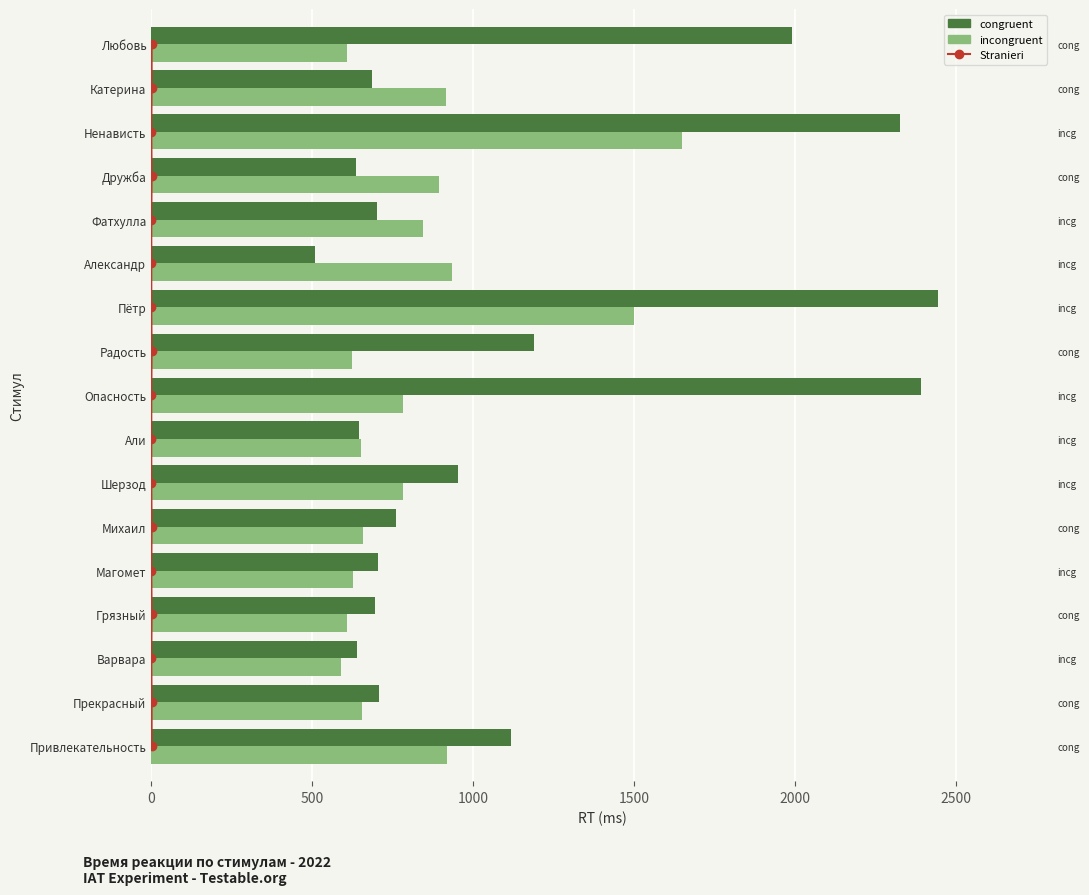

Which series has the widest spread of values?

congruent